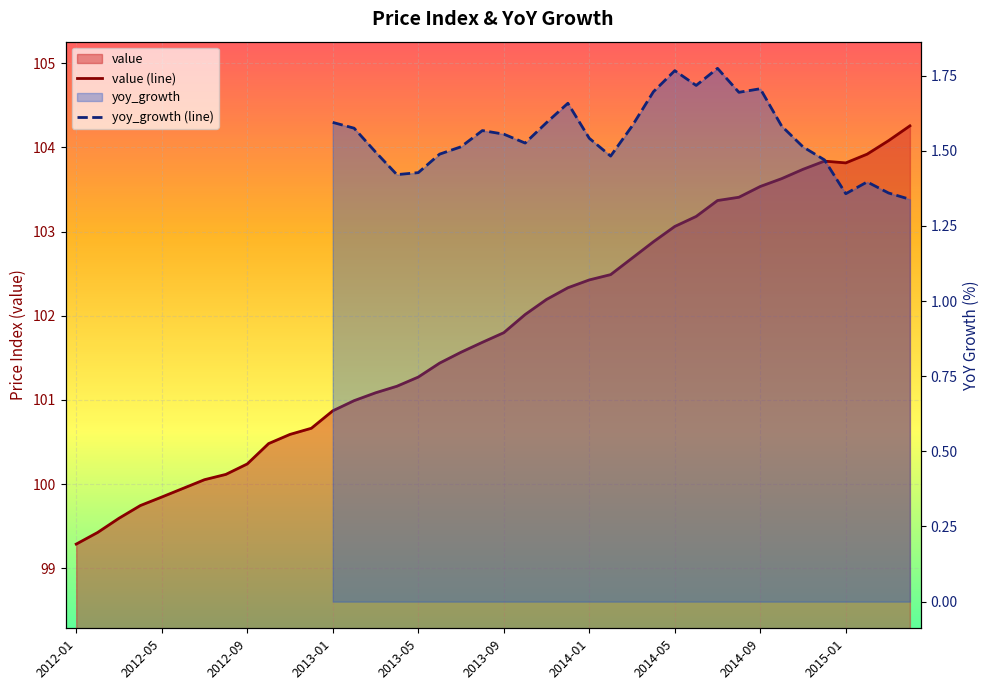

At which category does value (line) reach its first local peak?

35